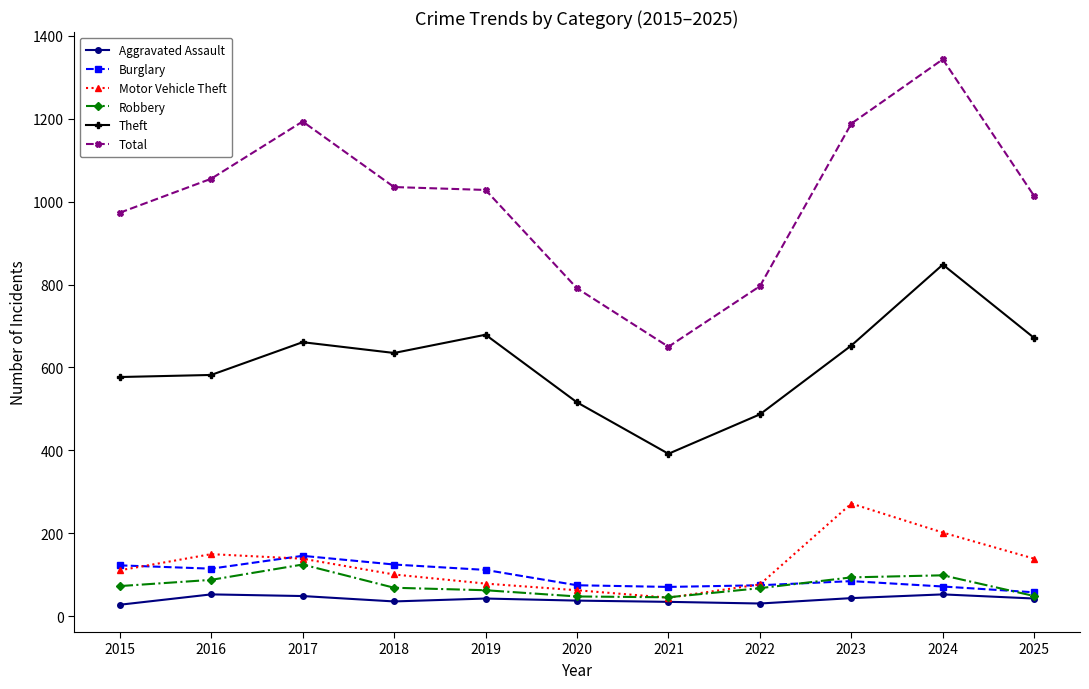

Which category has the highest value across all series?

2024